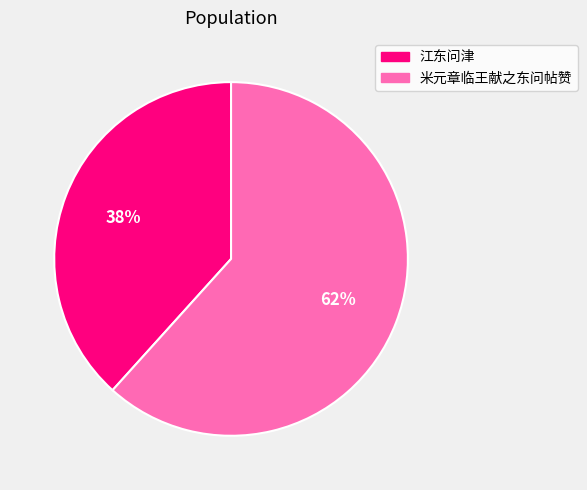

Which category accounts for the majority?

米元章临王献之东问帖赞